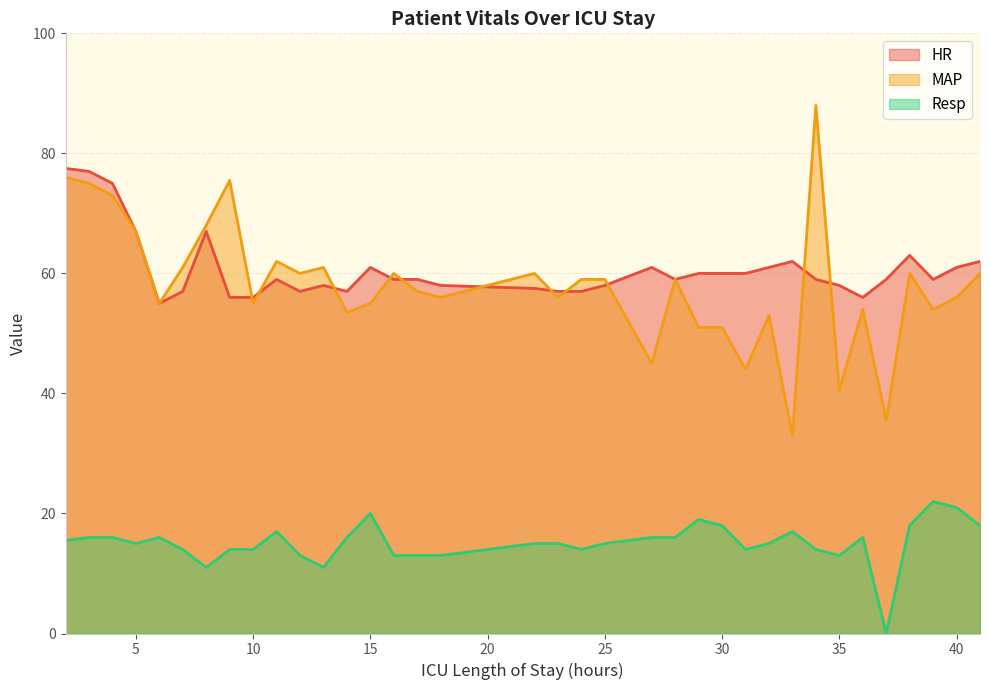

True or false: MAP and Resp intersect in this chart.

False